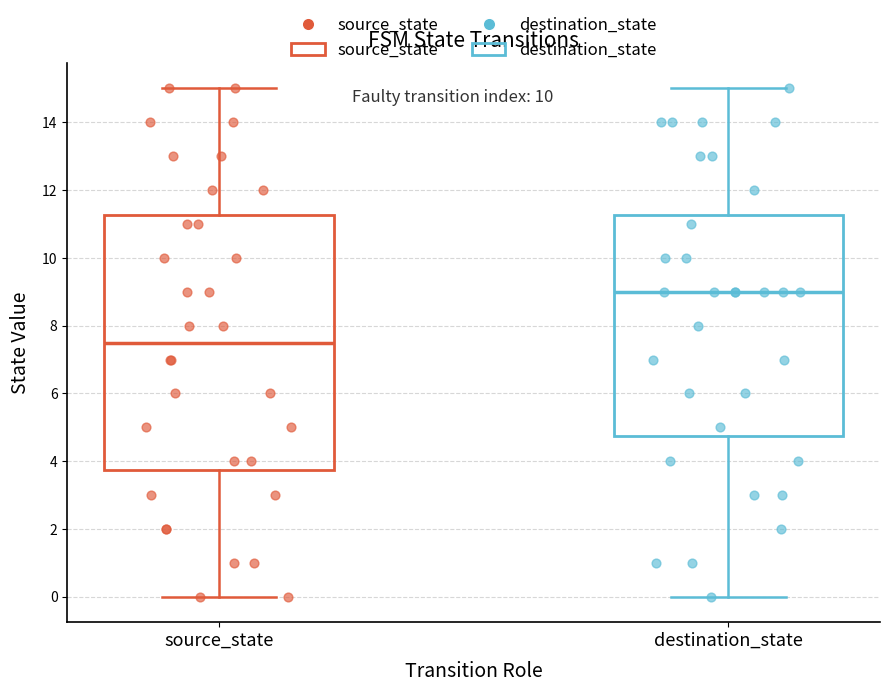

Which box's median line is the highest?

destination_state